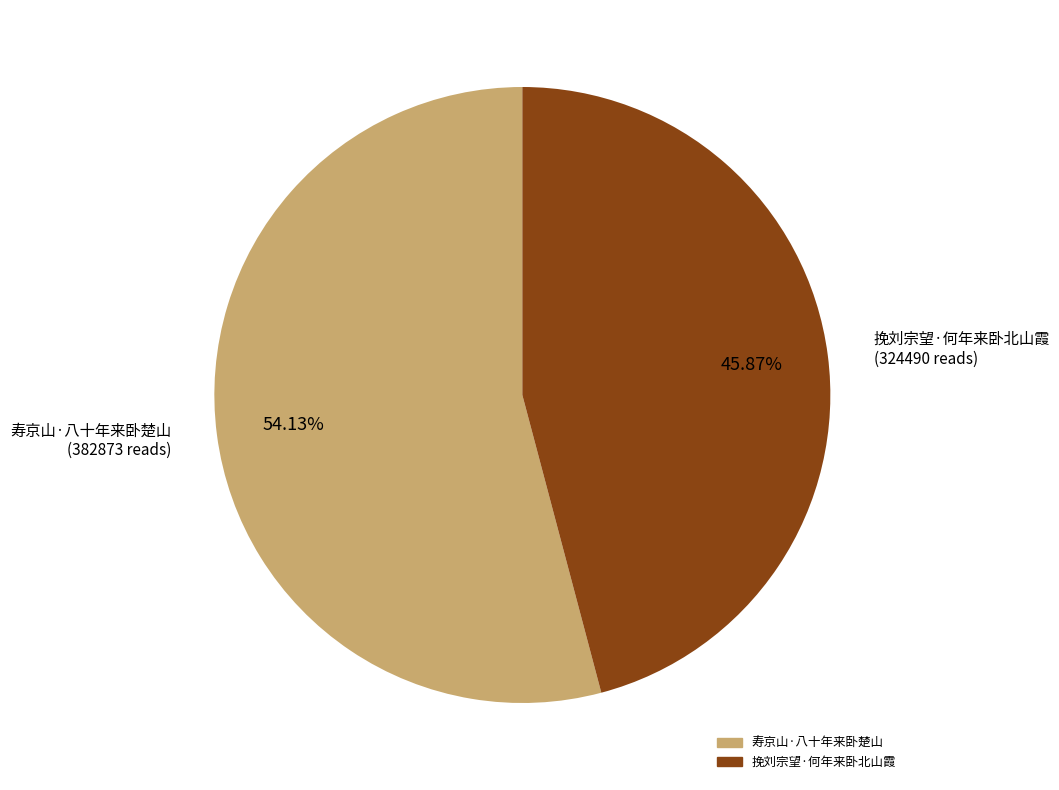

To the nearest percent, what is the difference between the 寿京山·八十年来卧楚山 and 挽刘宗望·何年来卧北山霞 slice percentages?

8%